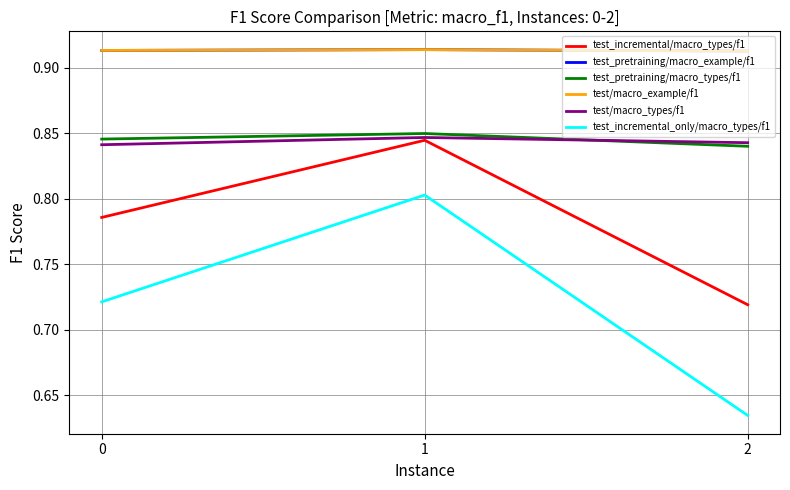

True or false: test_pretraining/macro_types/f1 has a value of 0.3 at 1.

False